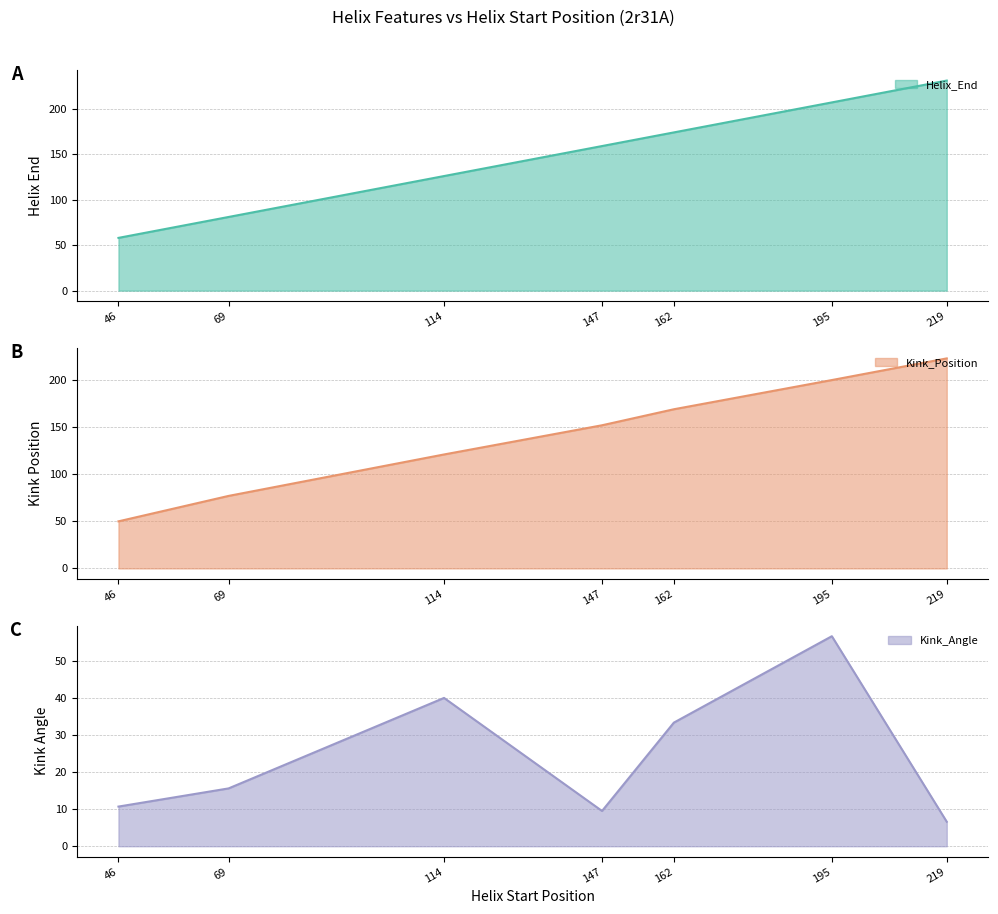

What are all the series names shown in the legend?

Helix_End, Kink_Position, Kink_Angle